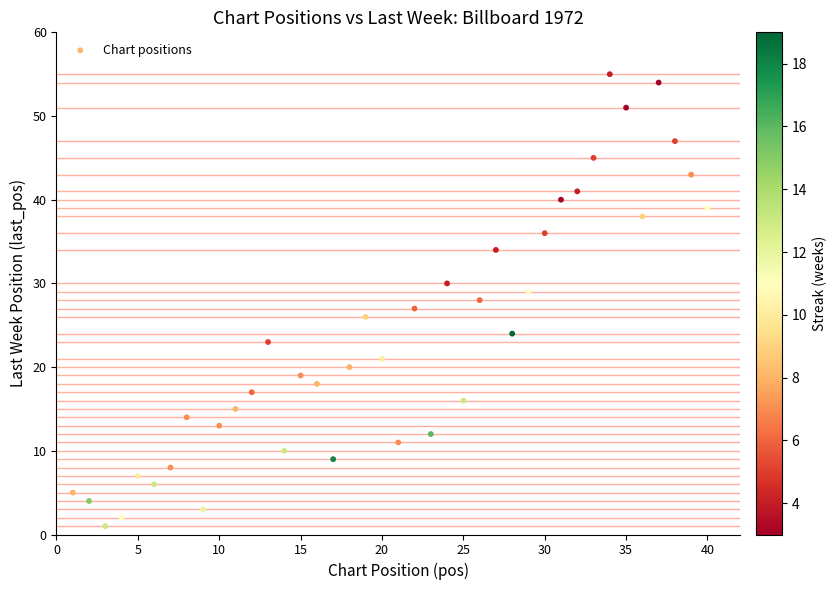

What is the range of Y values (max minus min)?

54